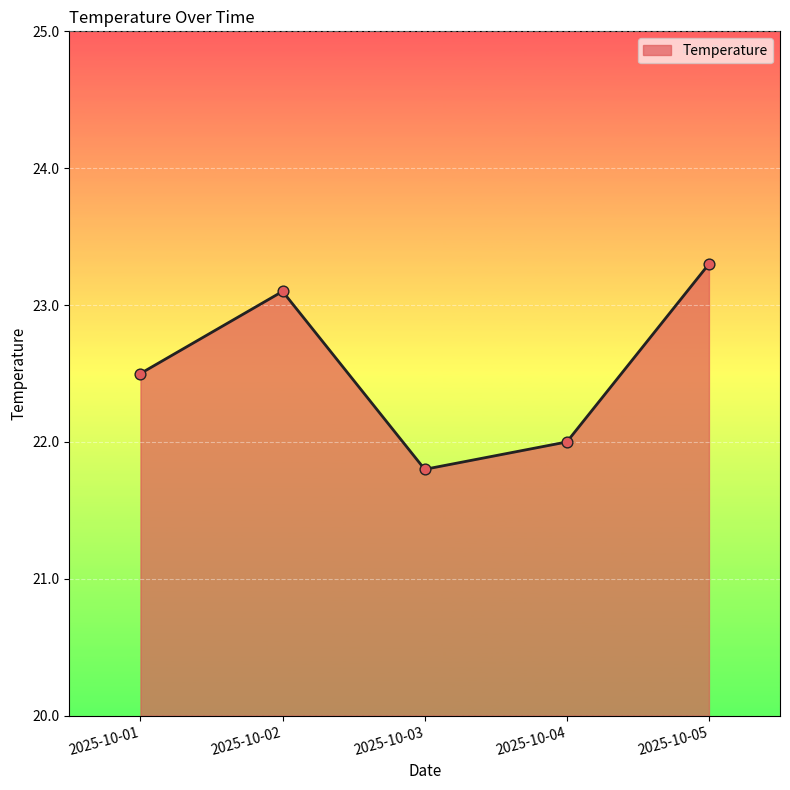

Approximately how many times larger is the value at 2025-10-01 compared to 2025-10-05?

1.0